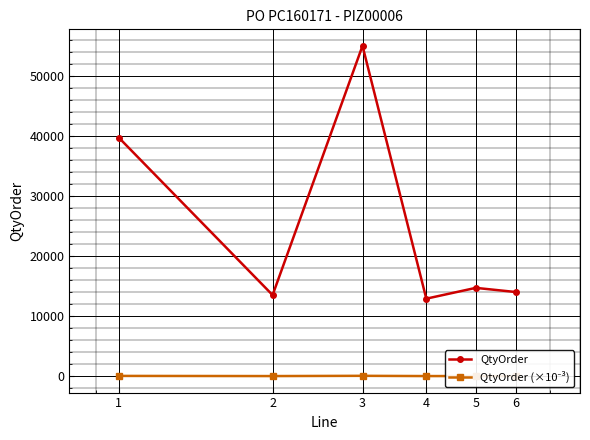

Which series has the largest total across all categories?

QtyOrder